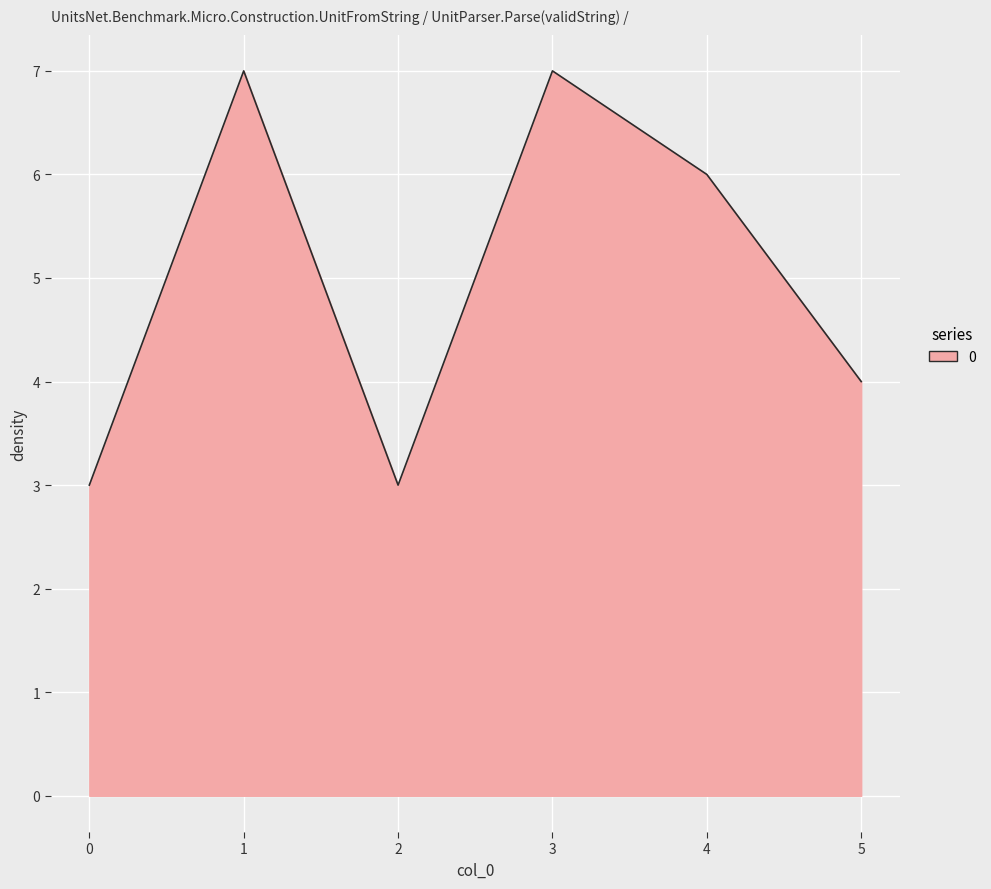

What is the sum of all values?

30